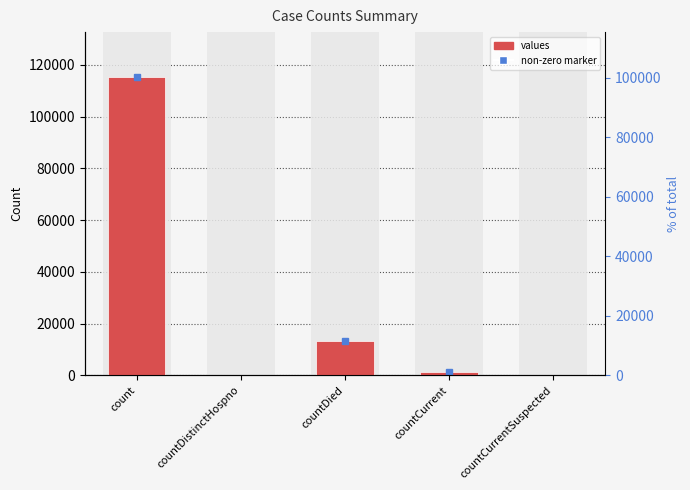

What position from the left is countCurrentSuspected?

5